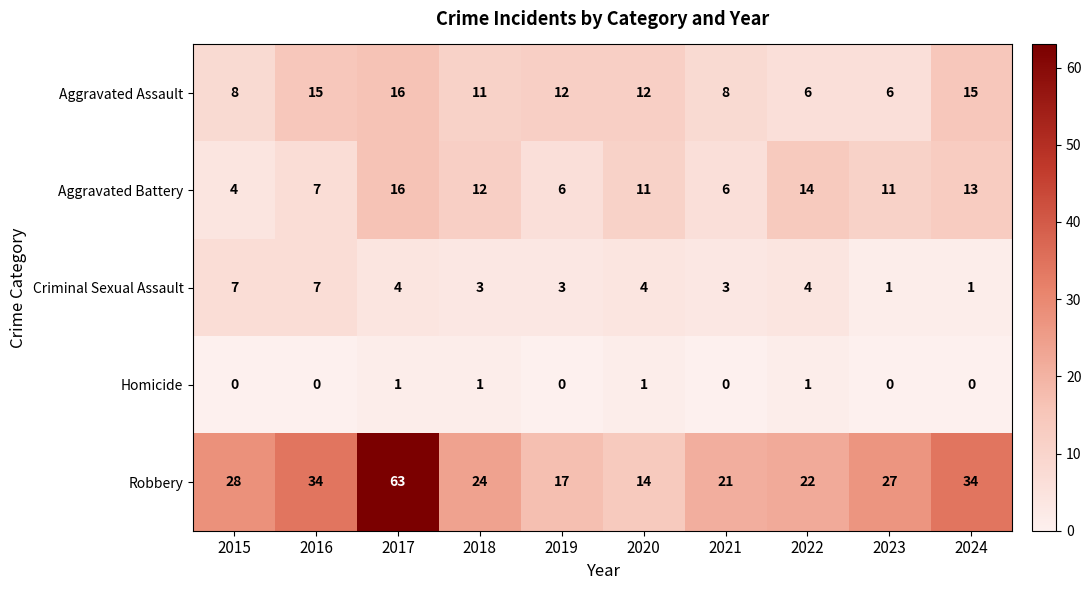

Count the number of data series in this chart.

5